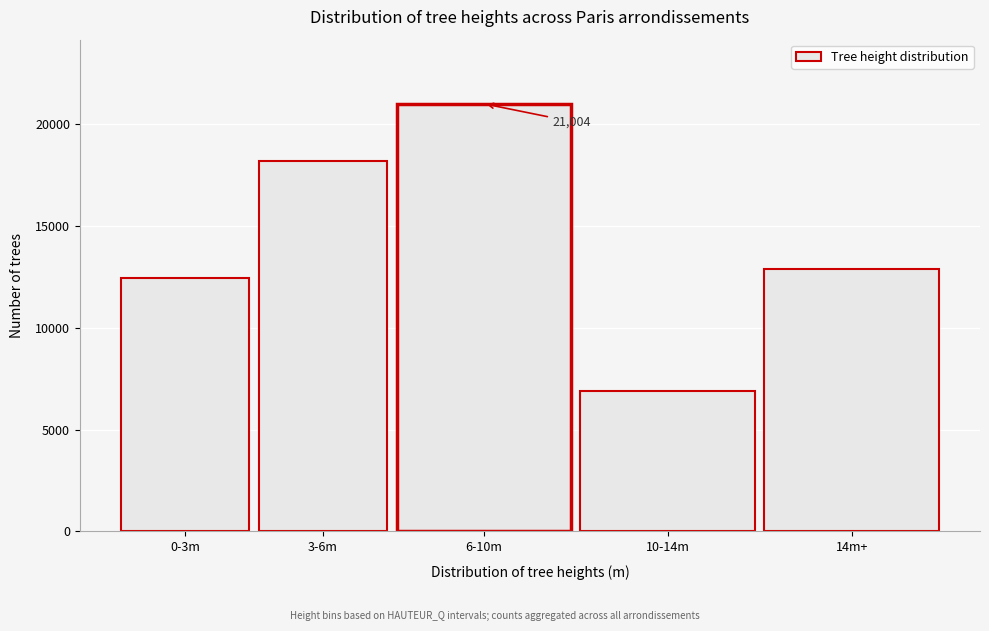

Reading left to right, extract all data points from this chart.

12427	18181	21004	6895	12879